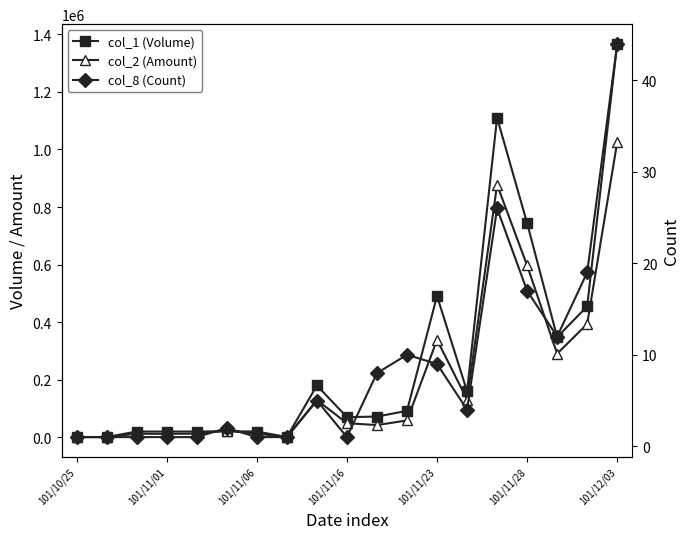

How many interior local peaks does the col_8 (Count) series have?

4